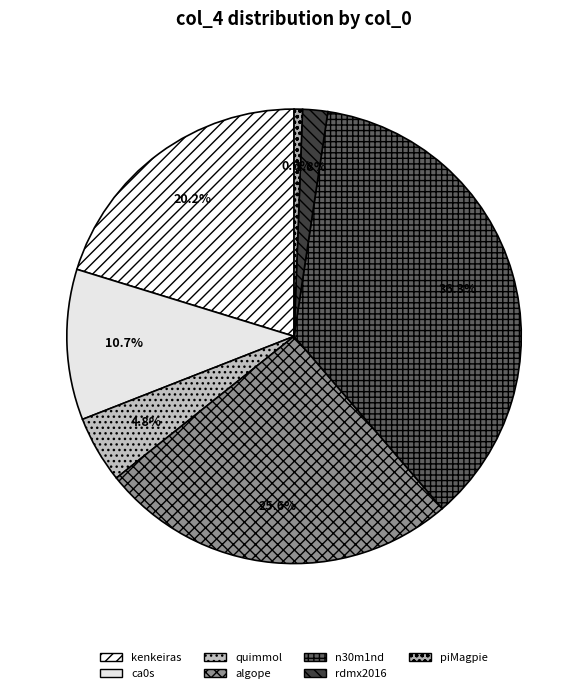

Does algope account for over 50% of the chart?

No